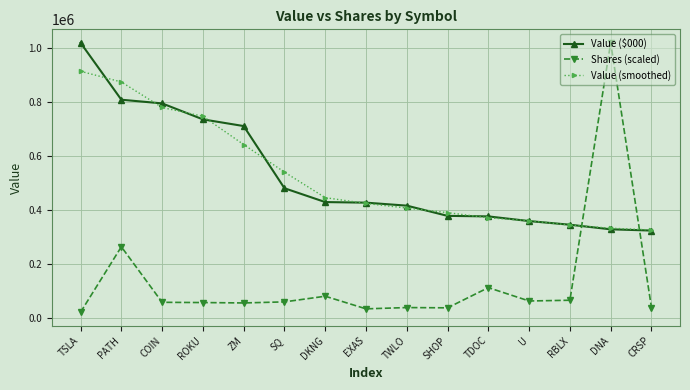

What is the greatest value displayed?

1020559.0